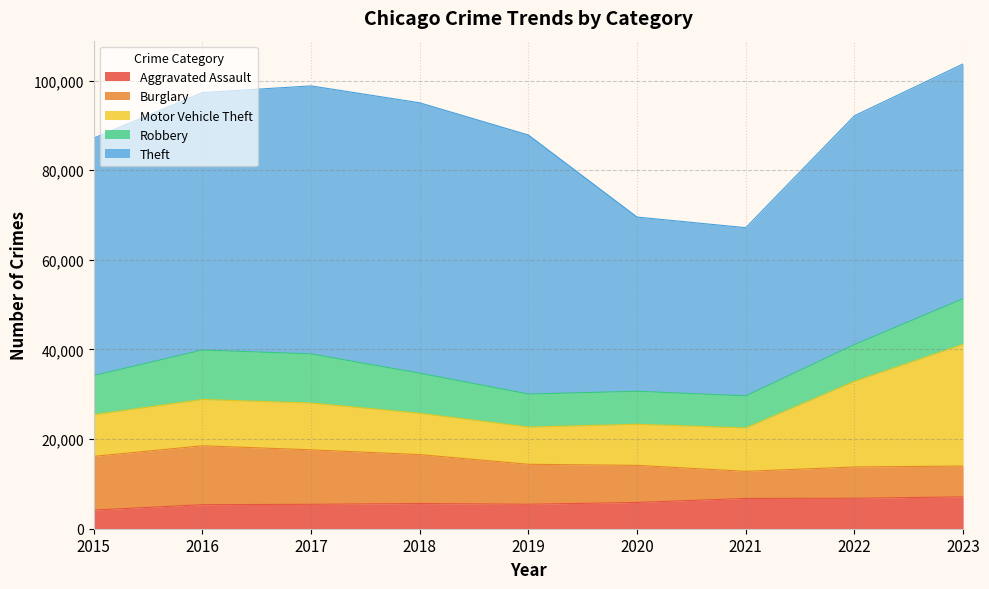

True or false: Aggravated Assault has more than 0 points higher than both neighbors.

True